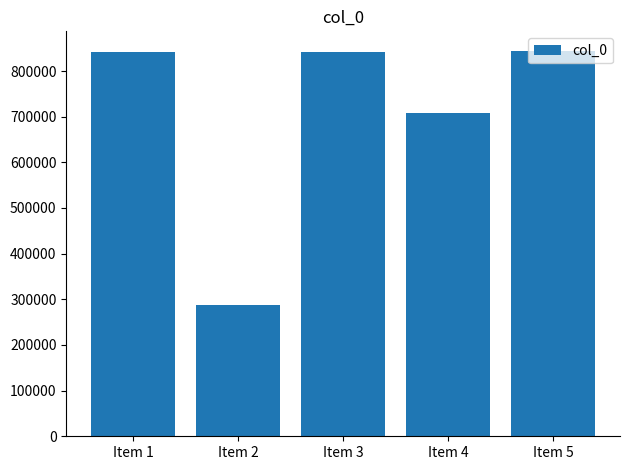

The chart shows a value of 183762 at Item 2. True or false?

False